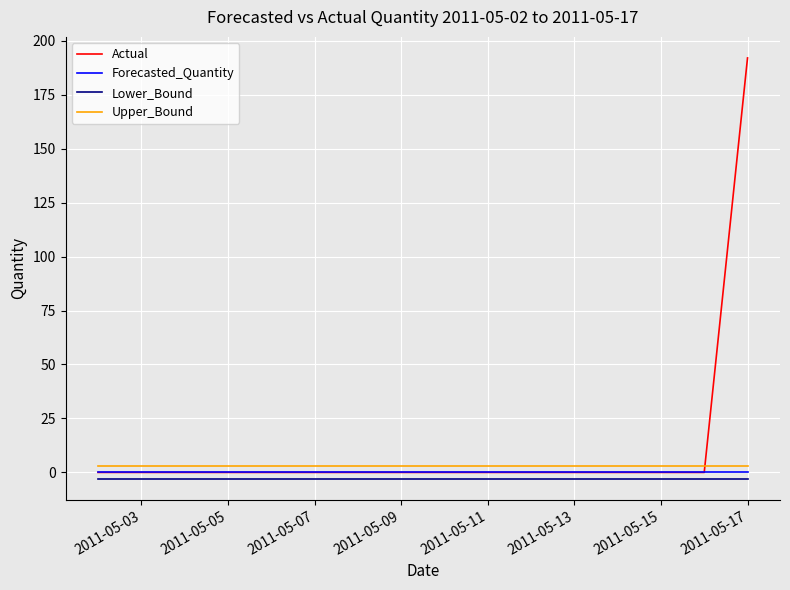

Which series has the widest spread of values?

Actual